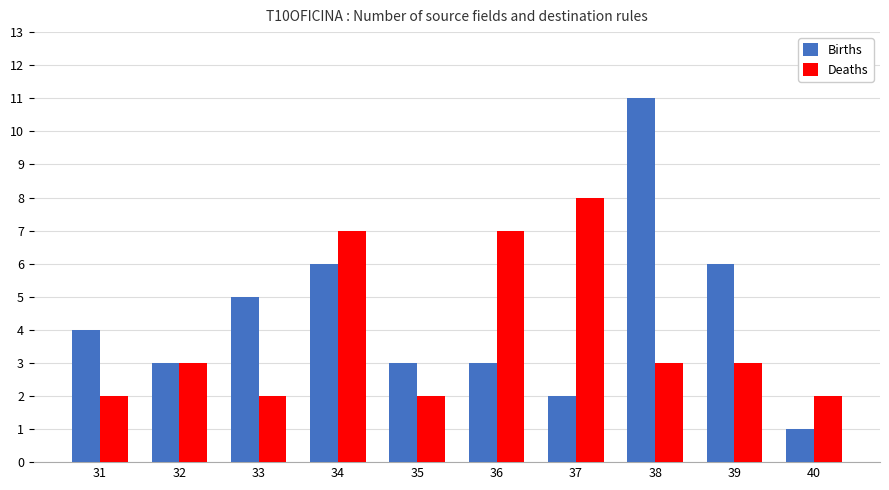

Reading left to right, what are all the values shown in this chart?

Births: 31=4	32=3	33=5	34=6	35=3	36=3	37=2	38=11	39=6	40=1
Deaths: 31=2	32=3	33=2	34=7	35=2	36=7	37=8	38=3	39=3	40=2